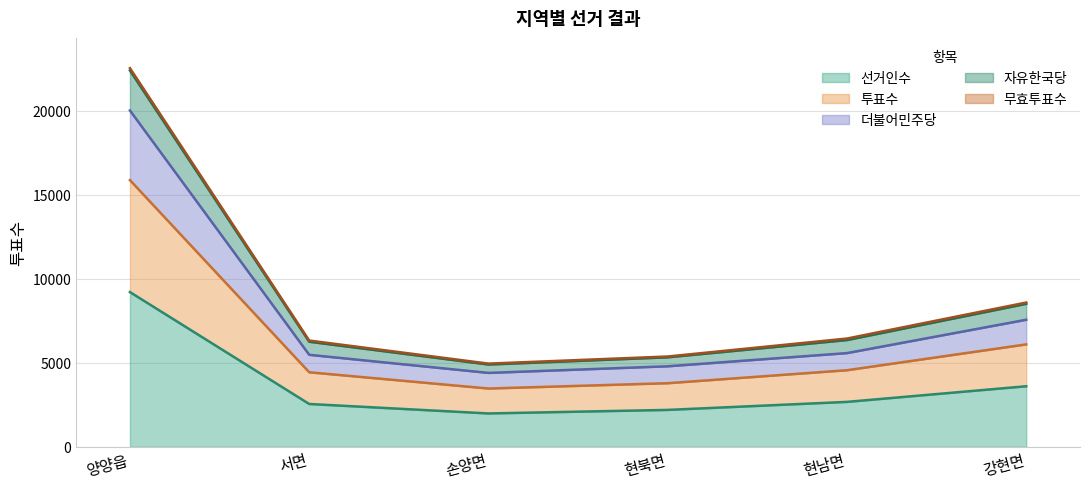

At which category is the sum across all series the highest?

양양읍